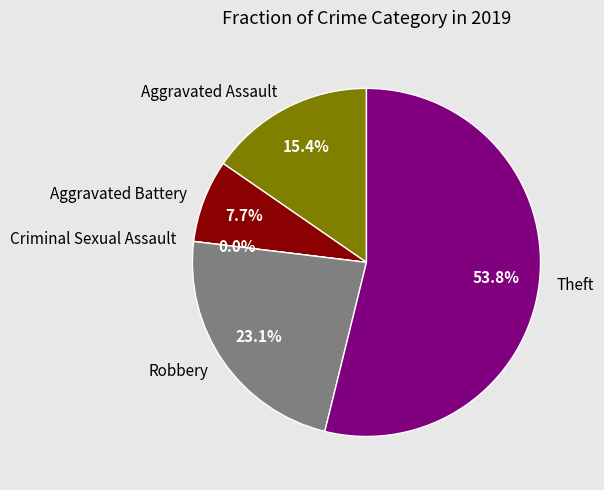

Which slice is the smallest?

Criminal Sexual Assault